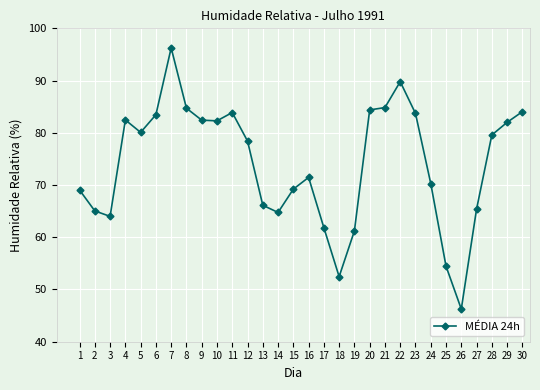

How many series are shown in this chart?

1